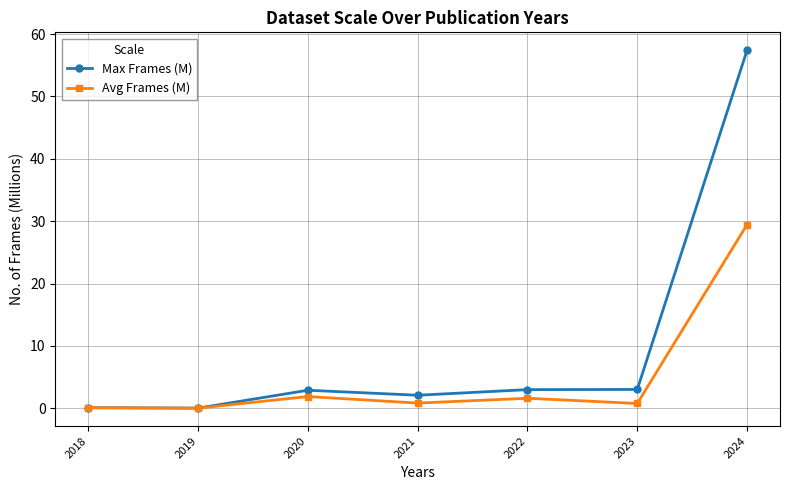

List the series in order of their peak value, lowest first.

Avg Frames (M), Max Frames (M)